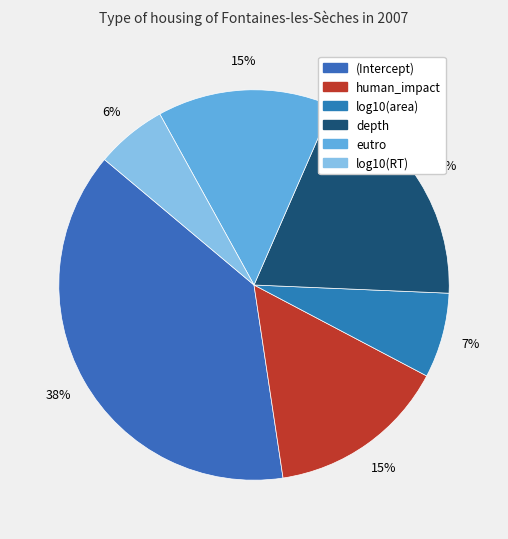

What portion of the pie excludes depth?

80.9%